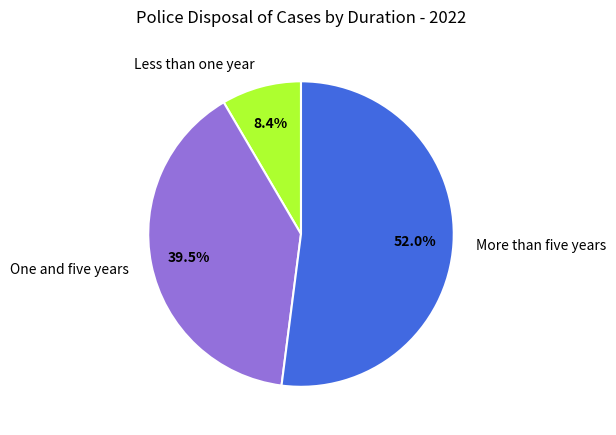

Between One and five years and Less than one year, which is larger?

One and five years